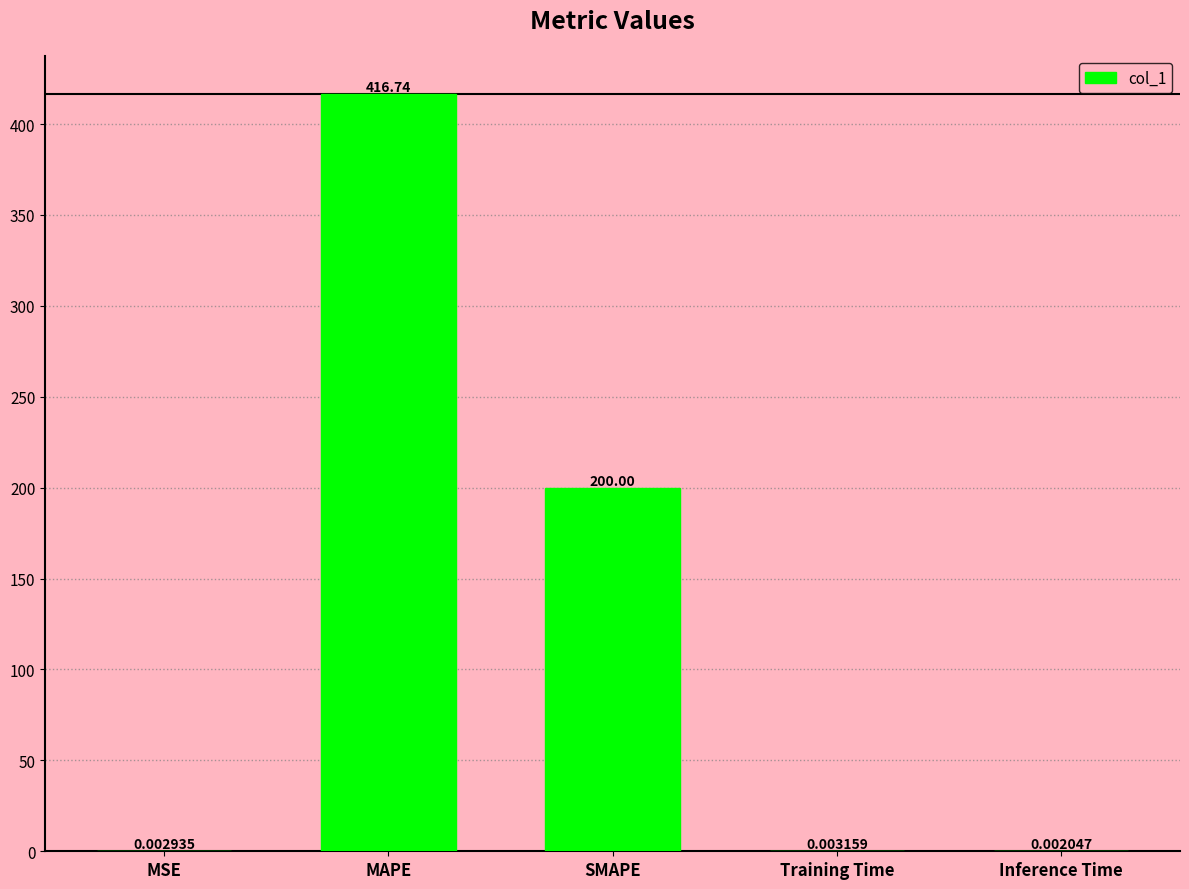

Which category has the highest value across all series?

MAPE